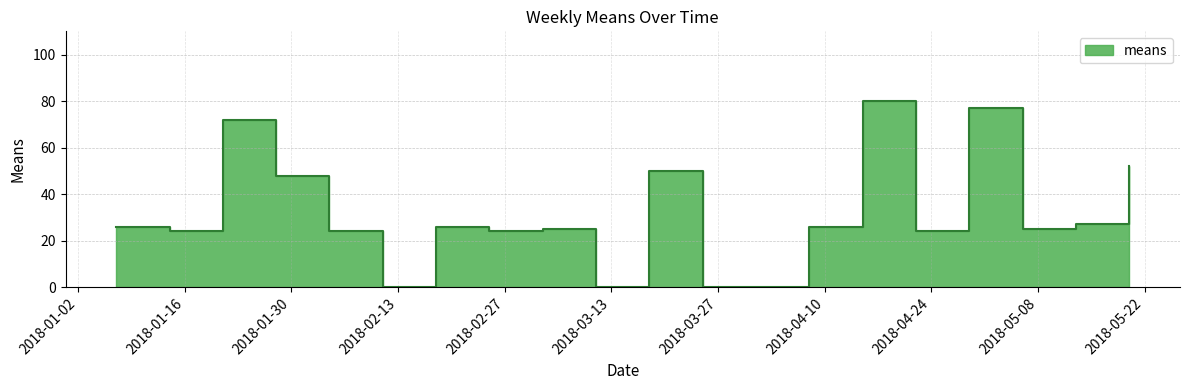

What is the label of the 17th point from the left?

2018-04-29